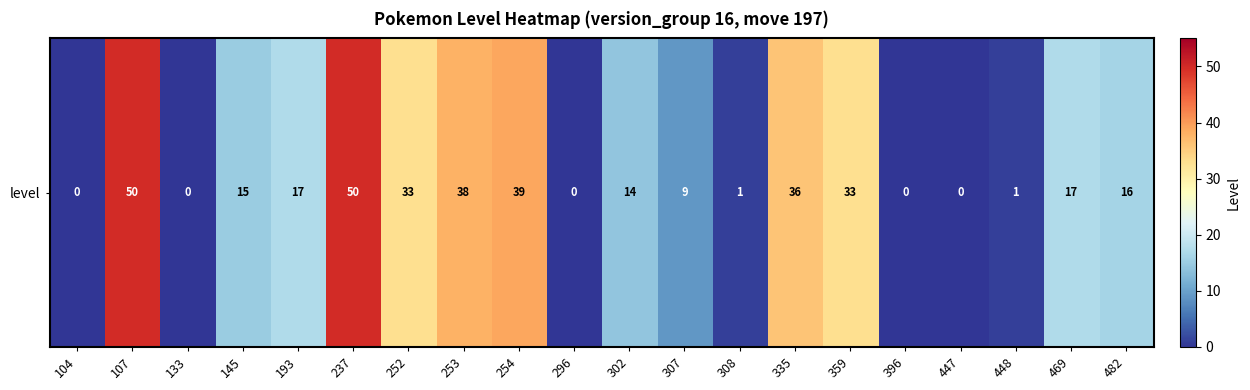

What is the difference between the maximum and minimum values?

50